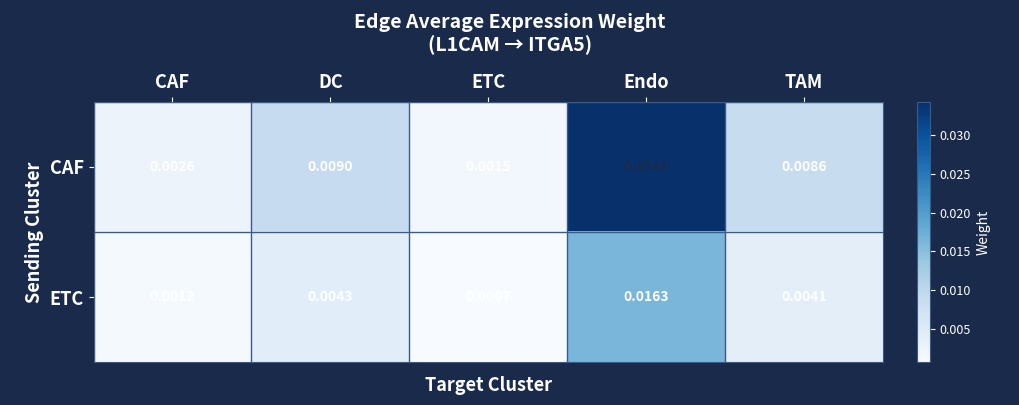

Between CAF and TAM, which series saw the biggest shift?

CAF